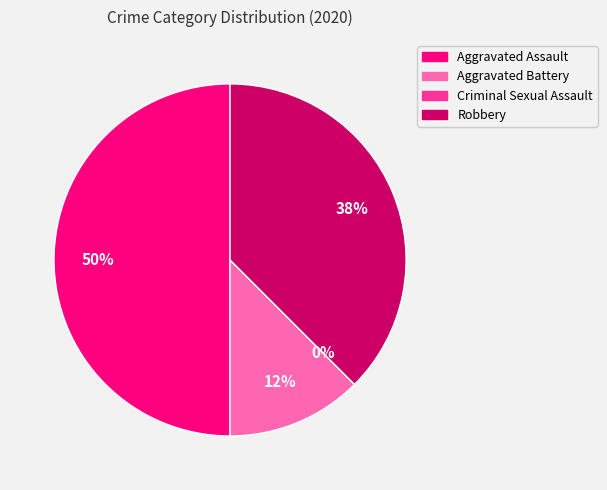

Count the number of slices in the pie.

4